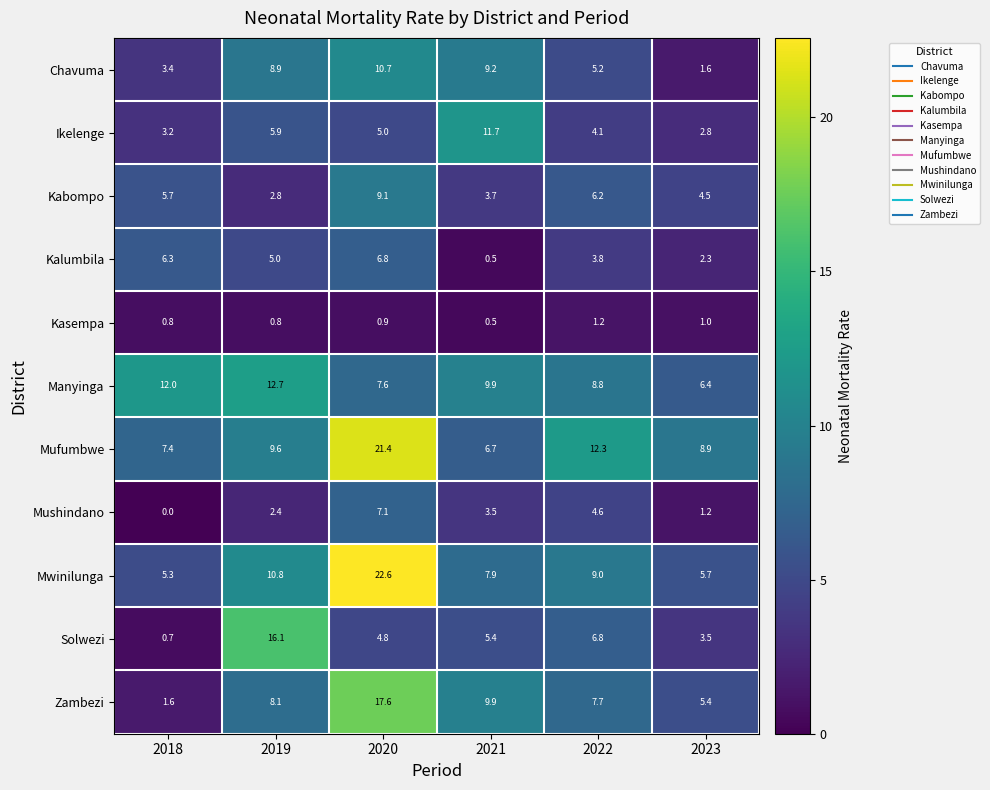

True or false: Kasempa has a value of 0.8 at 2019.

True